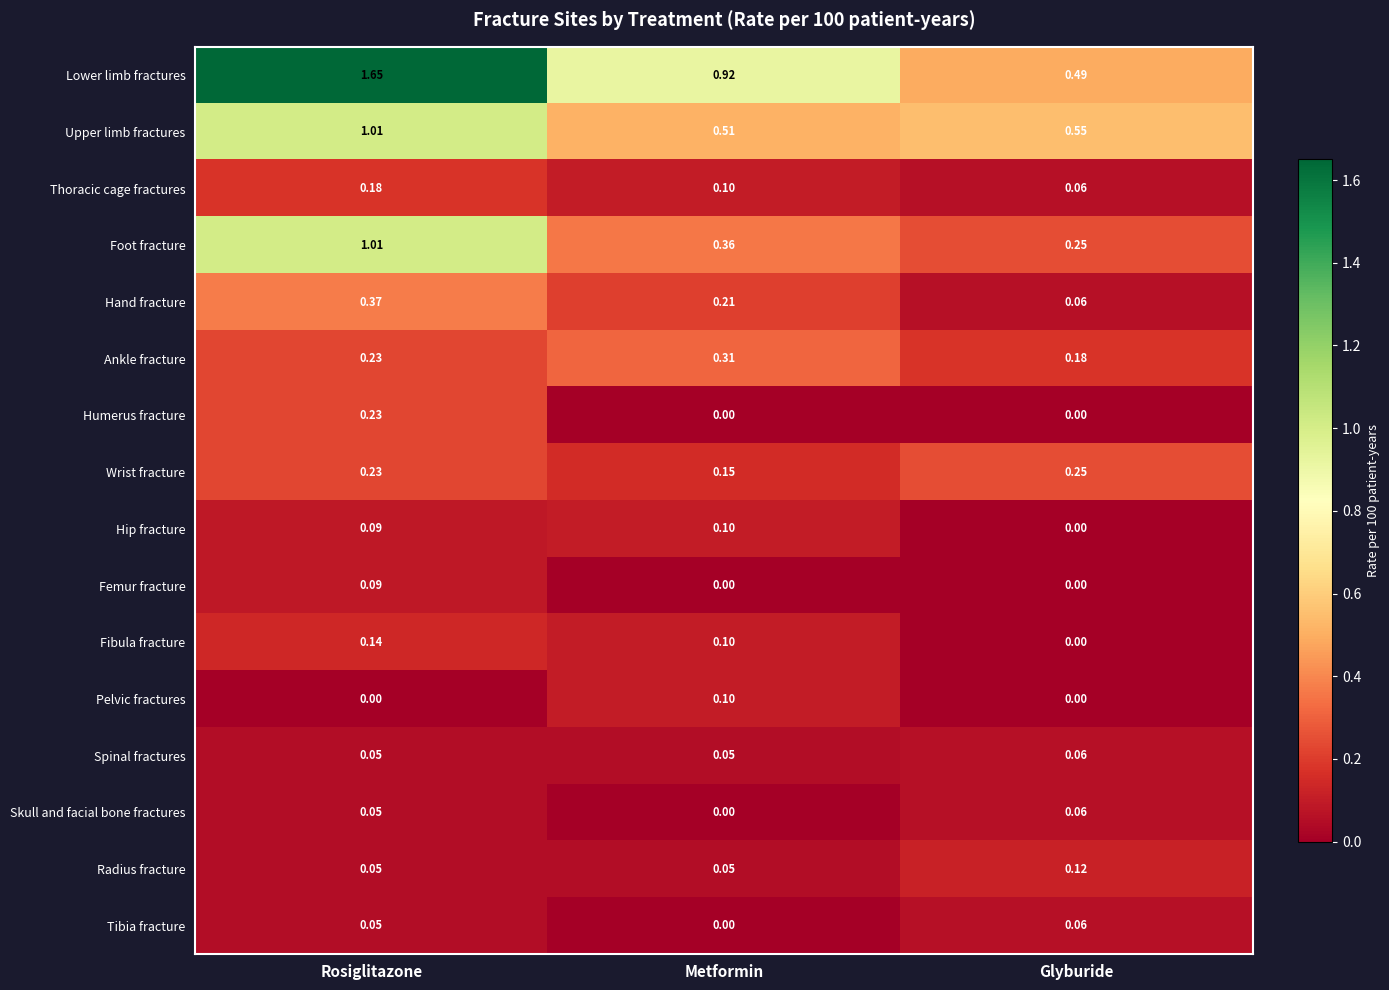

Is the value of Lower limb fractures at Glyburide greater than the value of Hip fracture at Rosiglitazone?

Yes